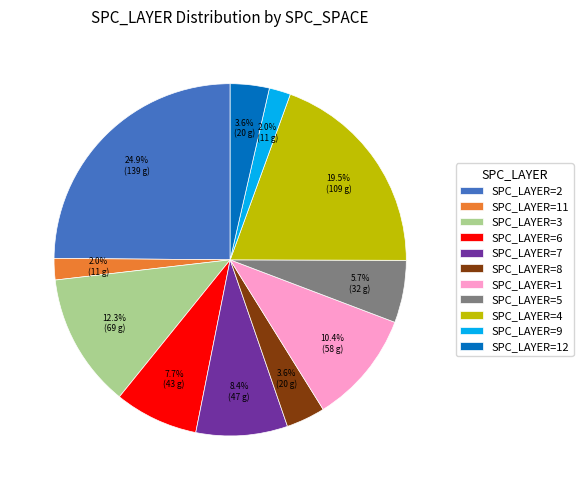

Approximately how many times larger is the value at SPC_LAYER=11 compared to SPC_LAYER=9?

1.0